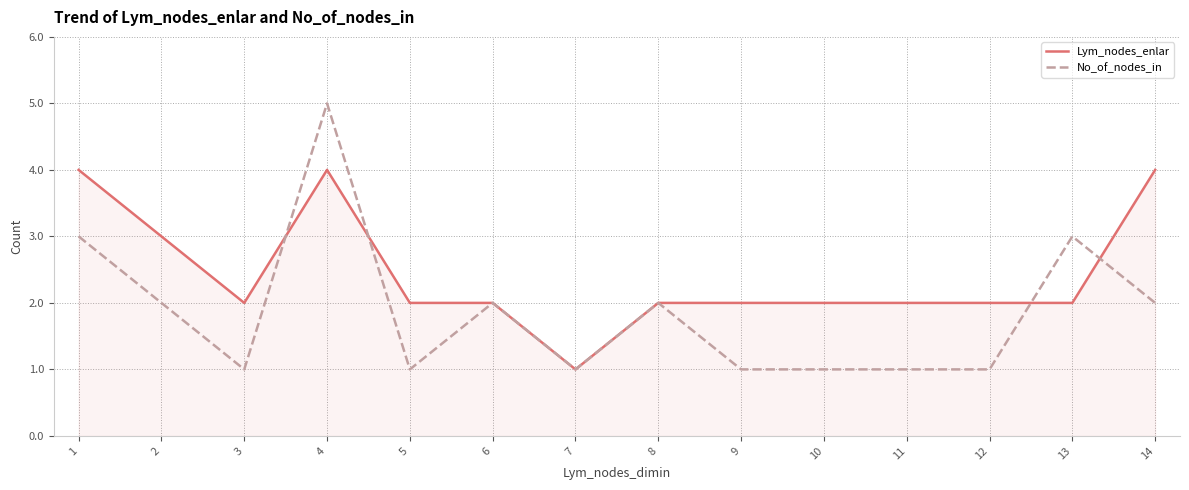

What is the minimum value for Lym_nodes_enlar?

1